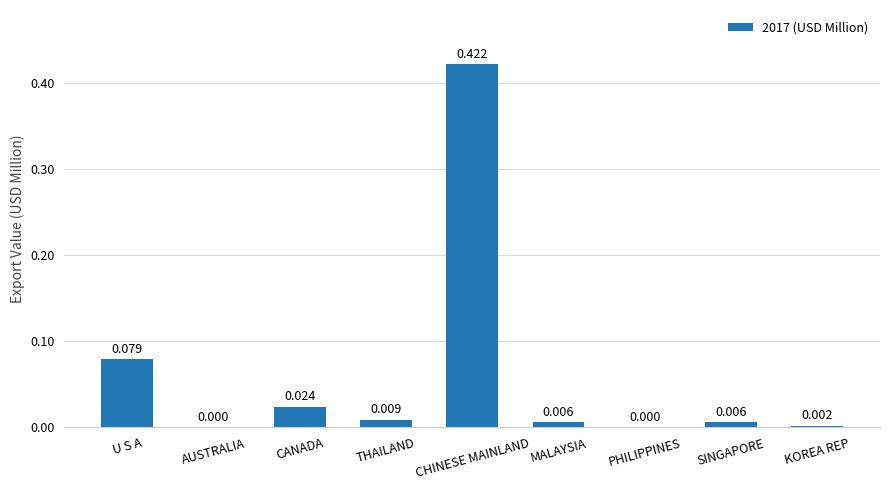

Between PHILIPPINES and MALAYSIA, which is larger?

MALAYSIA